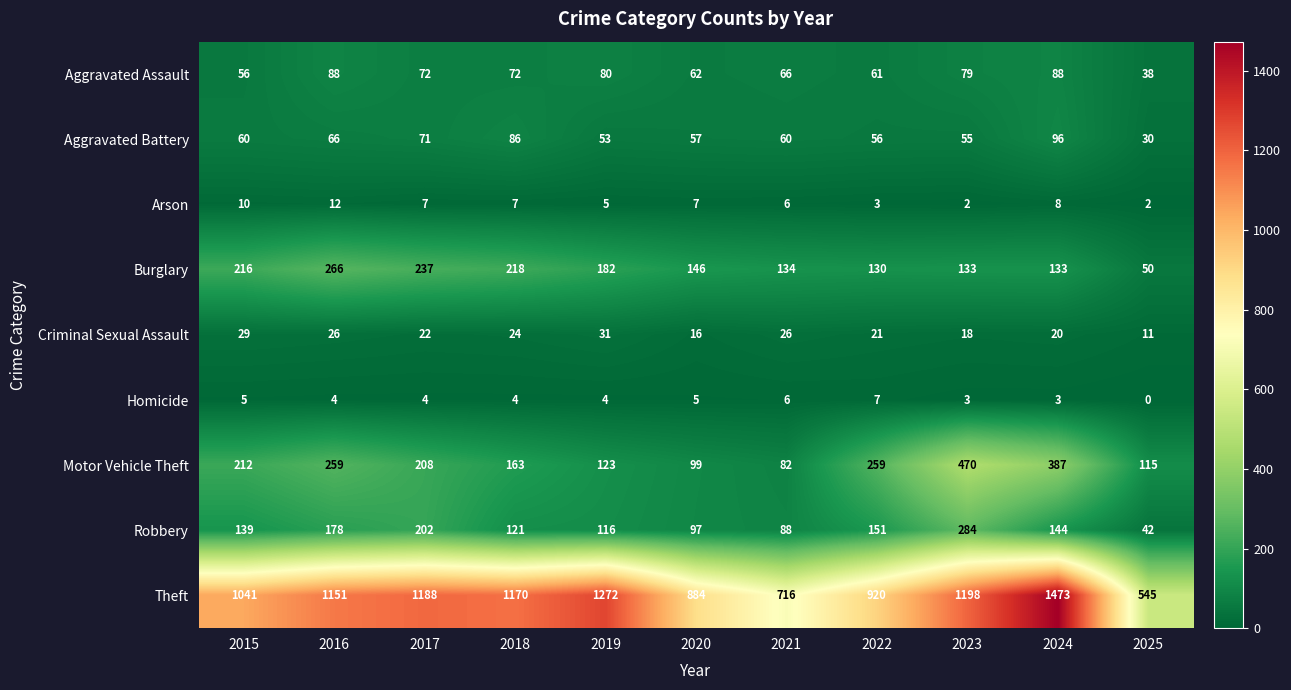

What is the difference between the second highest and minimum values in the Motor Vehicle Theft series?

305